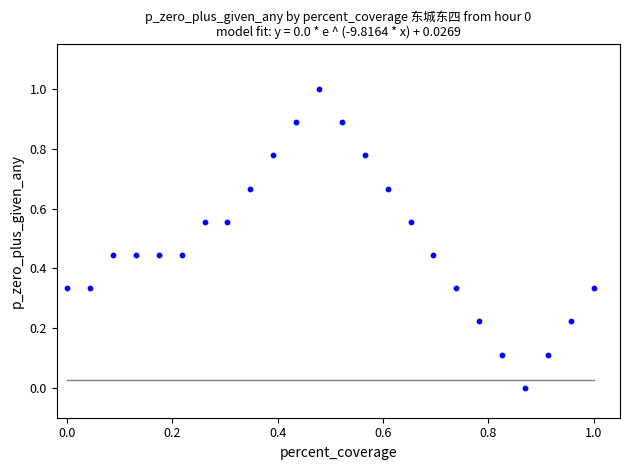

What is the range of X values (max minus min)?

1.0